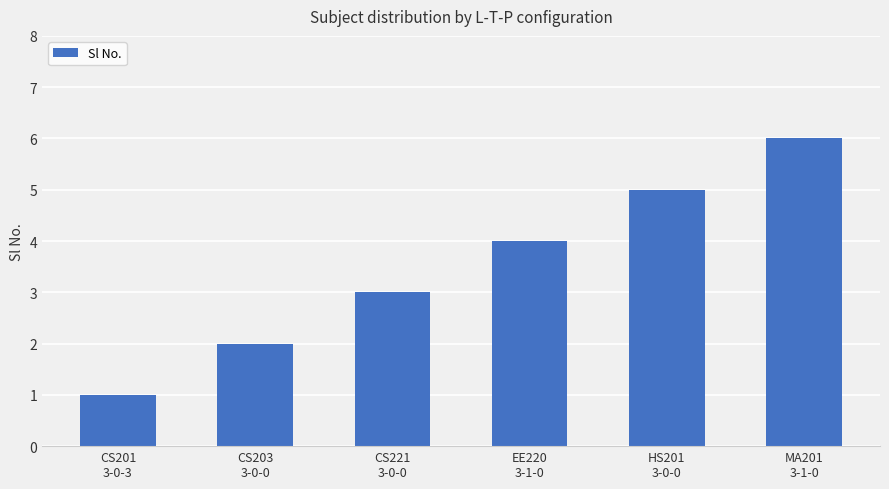

What is the change in value from EE220
3-1-0 to HS201
3-0-0?

+1